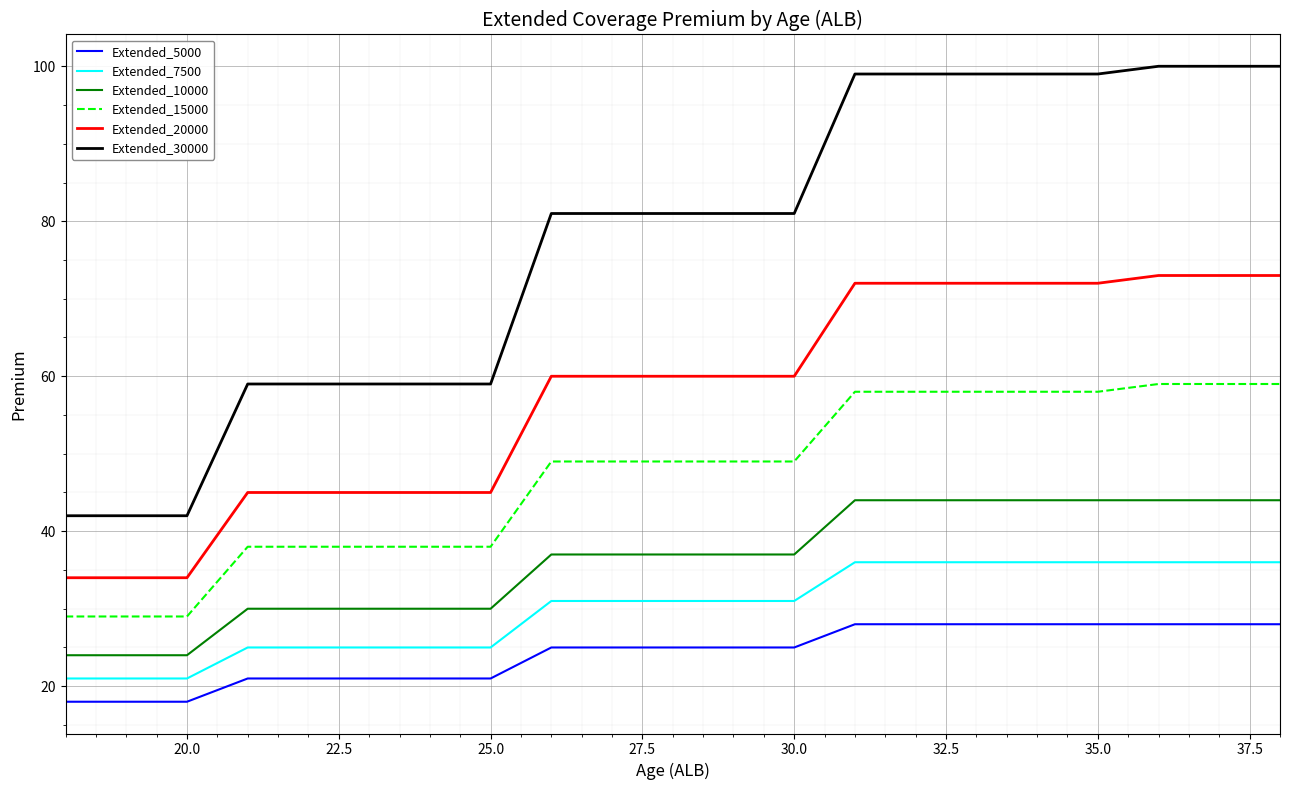

How many categories are shown in the chart?

21